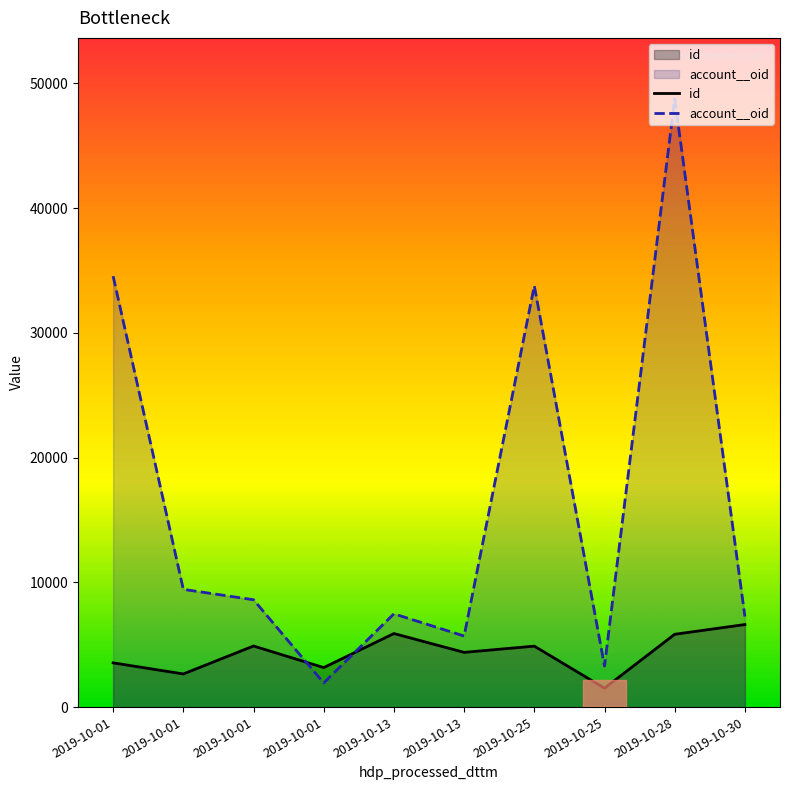

Does the chart display data point markers on the line(s)?

No